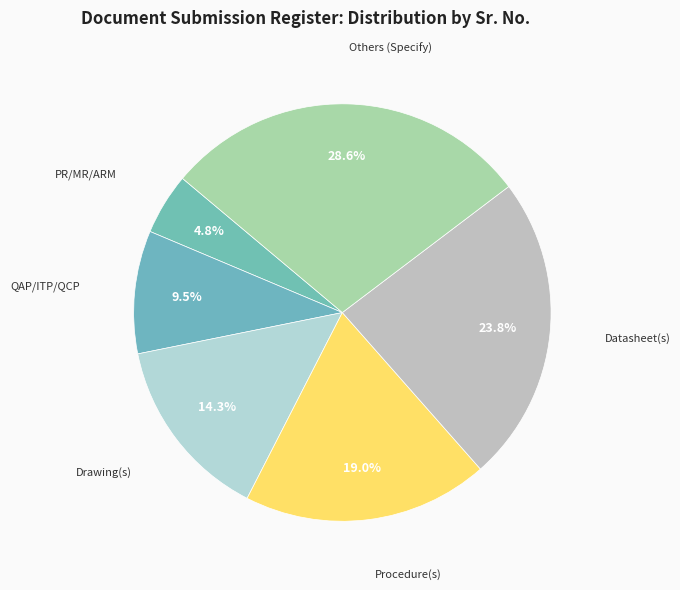

To the nearest percent, what percentage of the pie is Drawing(s)?

14%